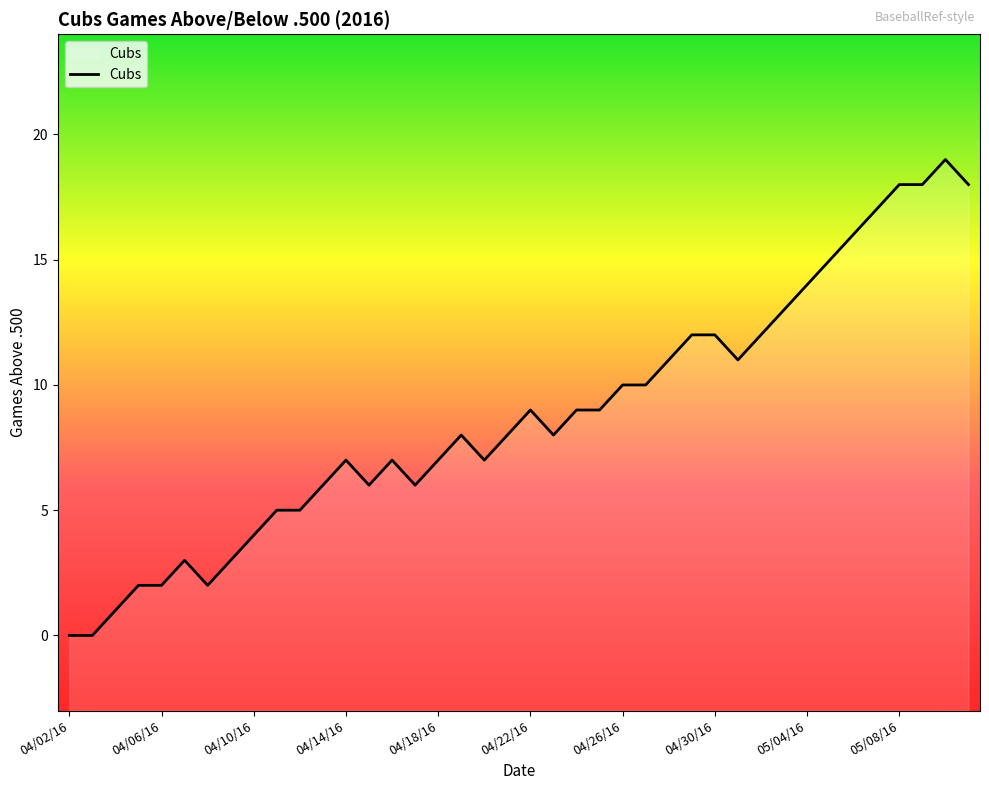

True or false: the data has more than 1 interior local peaks.

True